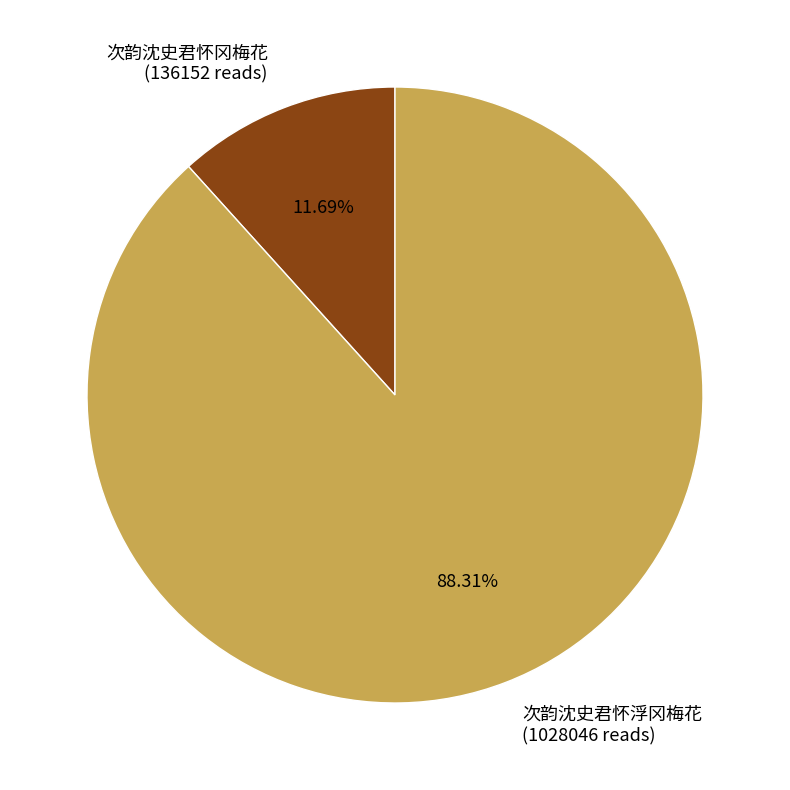

Does 次韵沈史君怀冈梅花 account for over 50% of the chart?

No